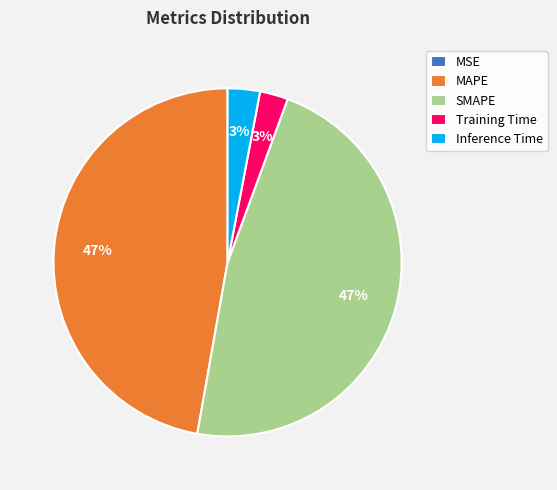

To the nearest percent, what portion does SMAPE represent?

47%